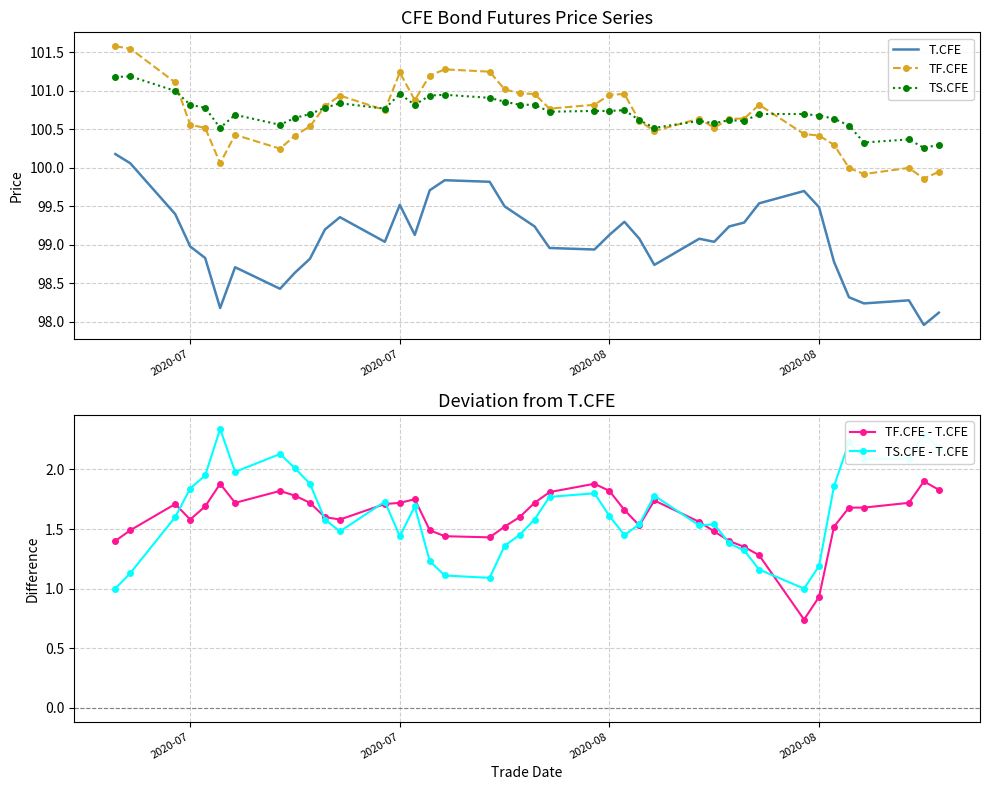

Which series has the largest range (max minus min)?

T.CFE